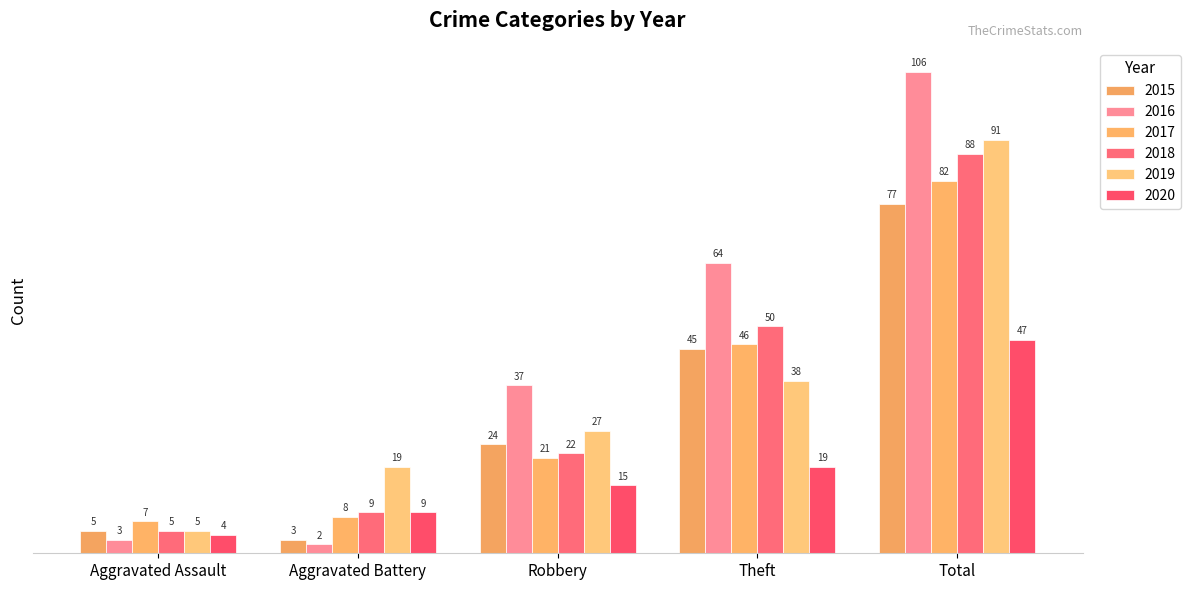

Which category has the lowest value across all series?

Aggravated Battery